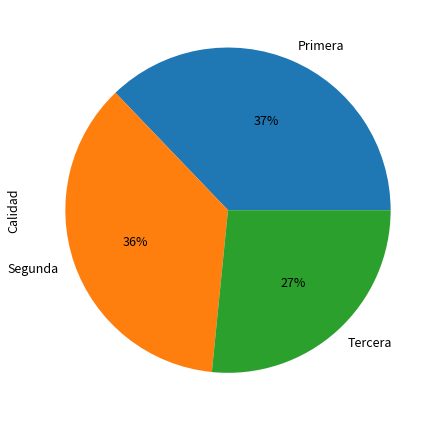

Combined, do Primera and Tercera account for over 50%?

Yes